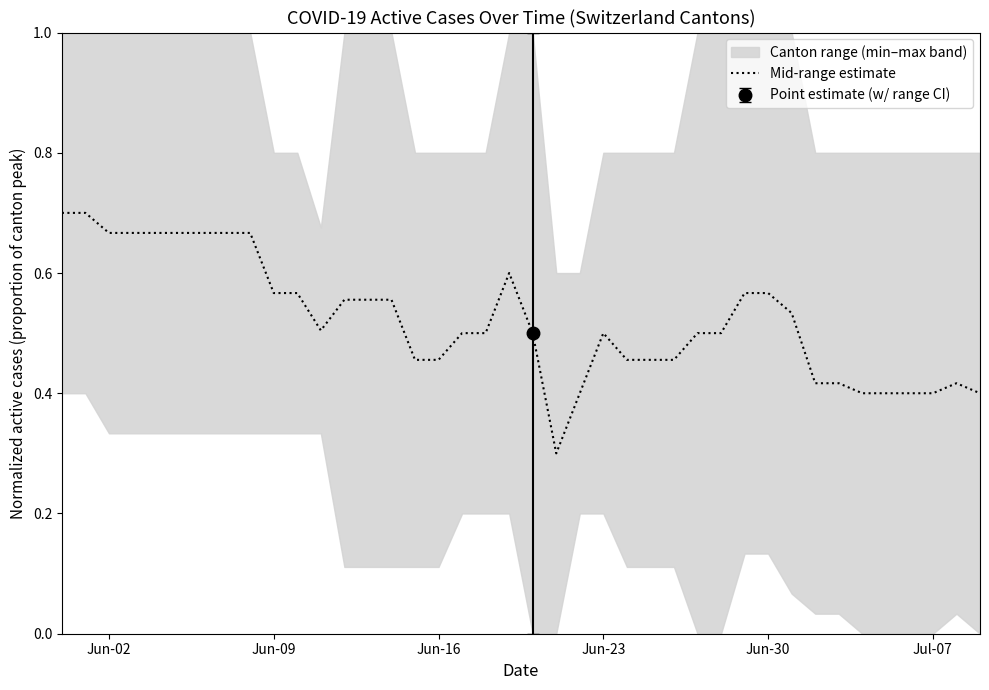

What is the minimum value for Mid-range estimate?

0.3